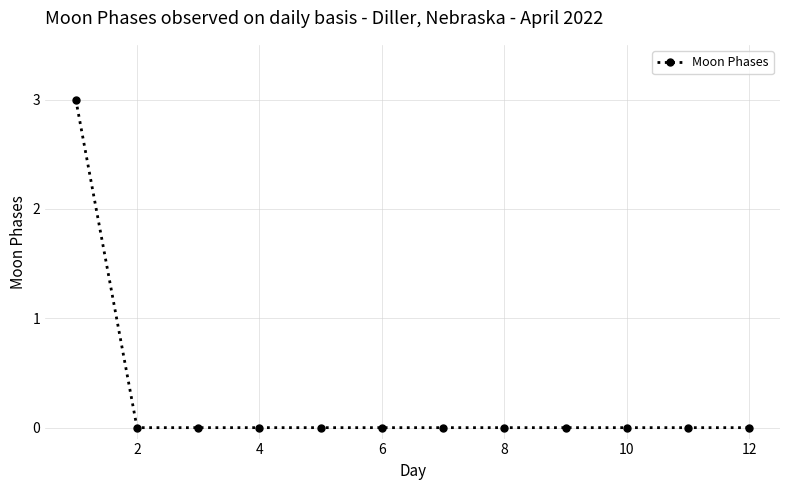

What is the difference between the maximum and minimum values?

3